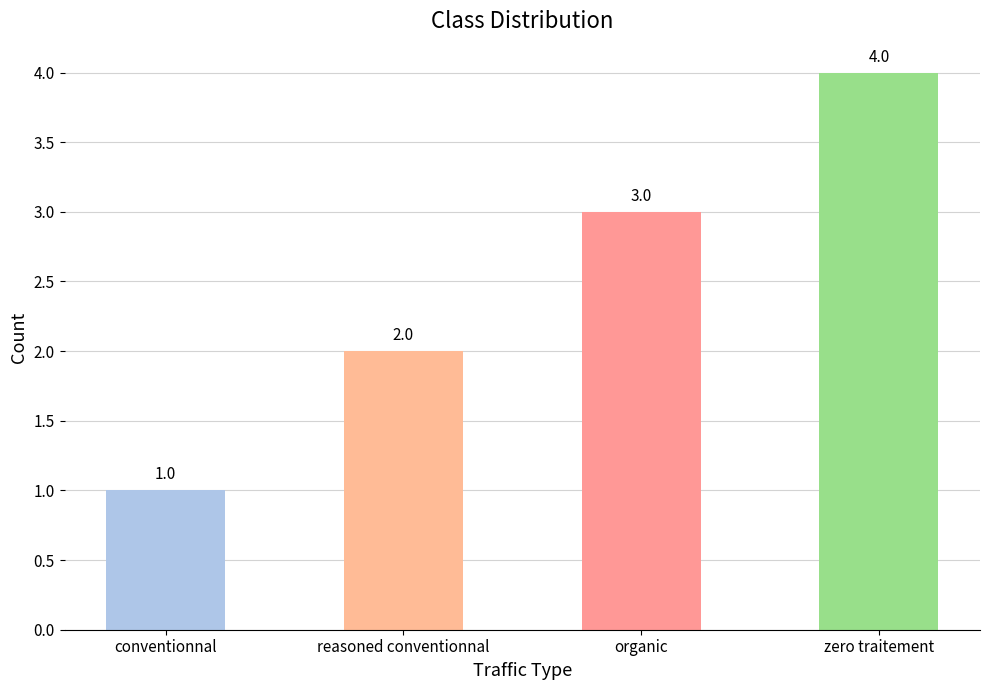

Rank the categories by value from lowest to highest.

conventionnal, reasoned conventionnal, organic, zero traitement